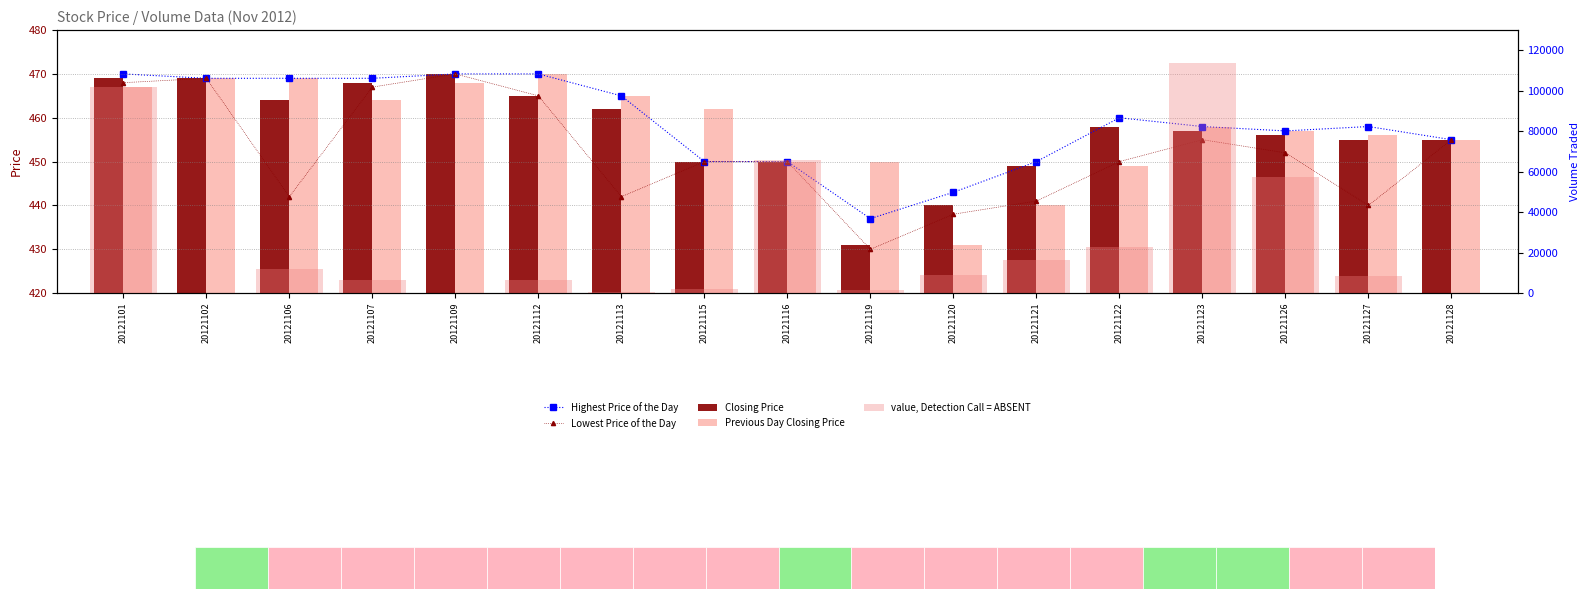

Which series has the largest range (max minus min)?

value, Detection Call = ABSENT